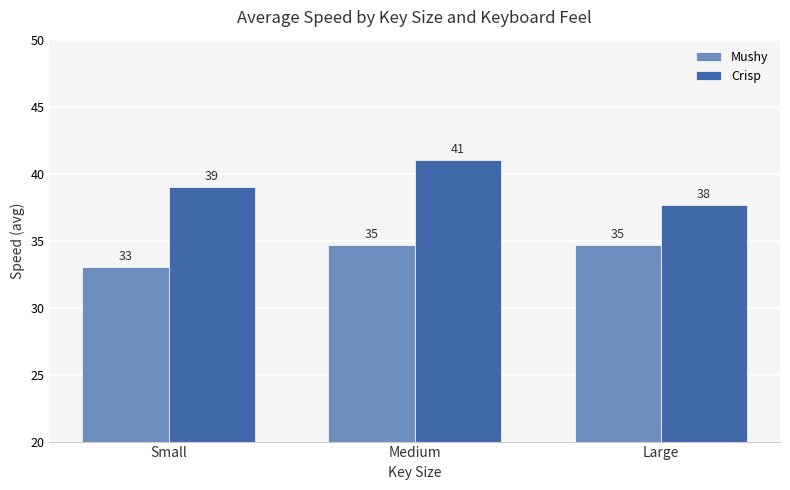

What is the difference between the maximum and minimum values in the Crisp series?

3.3